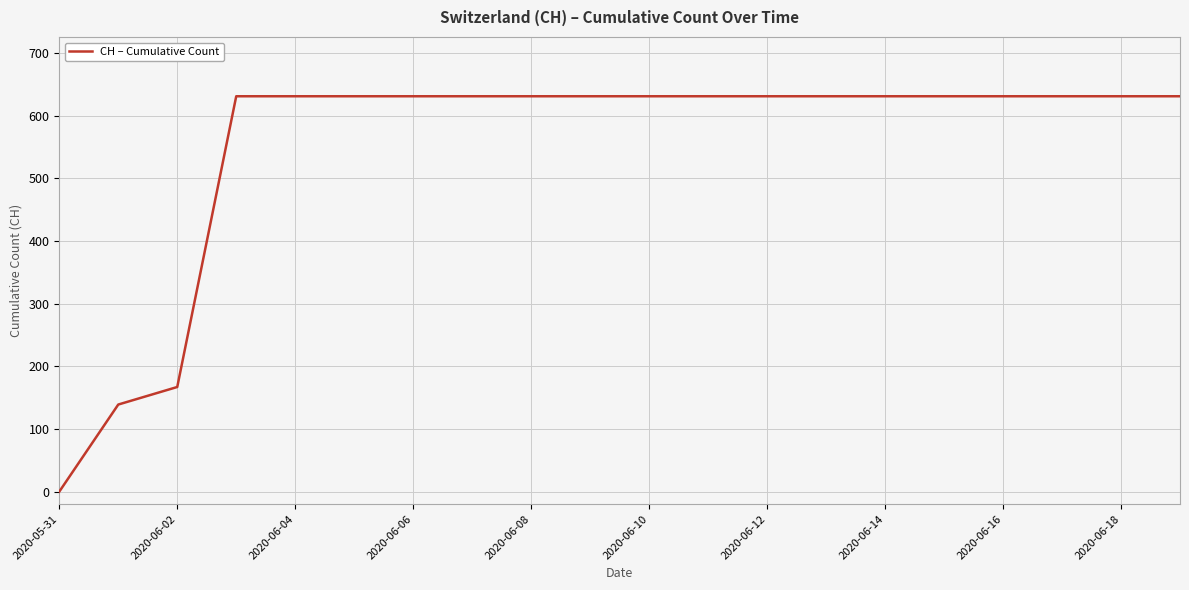

What is the maximum value shown in the chart?

631